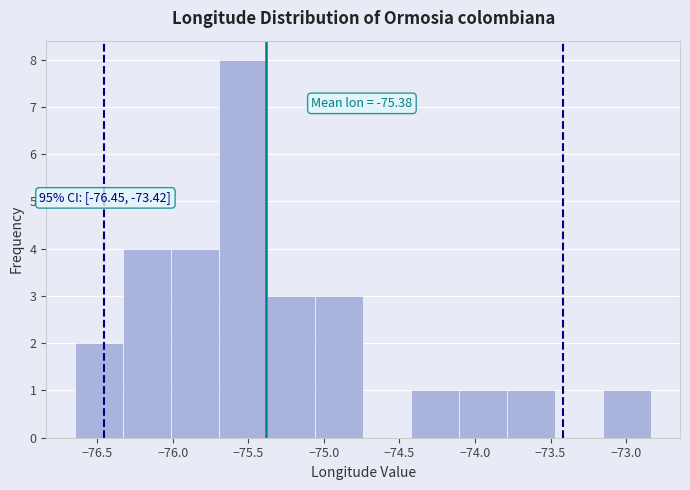

Over which range of the x-axis is the bar tallest?

-75.70 to -75.40